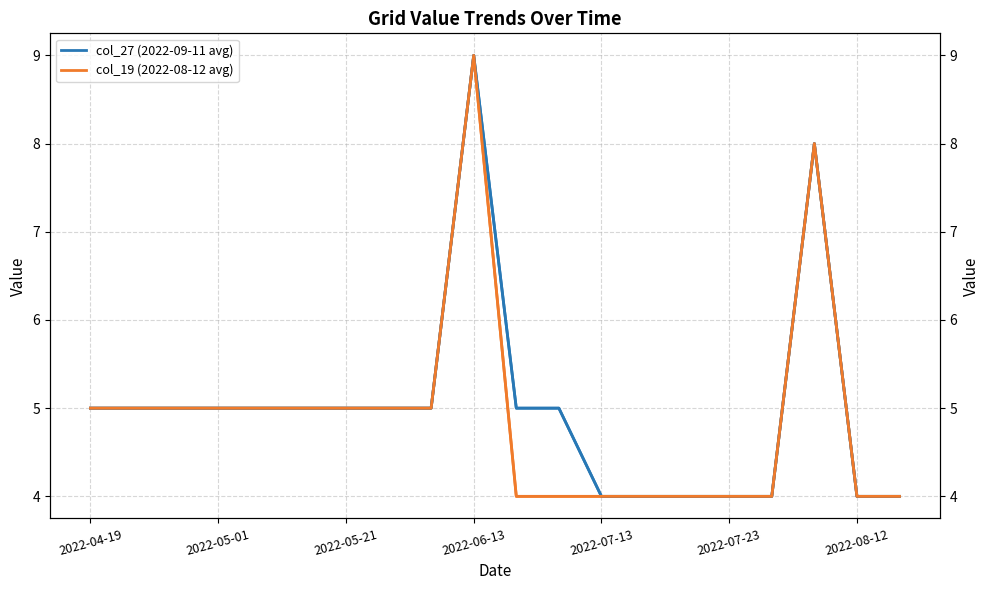

How many col_19 (2022-08-12 avg) values are between 4 and 5?

18